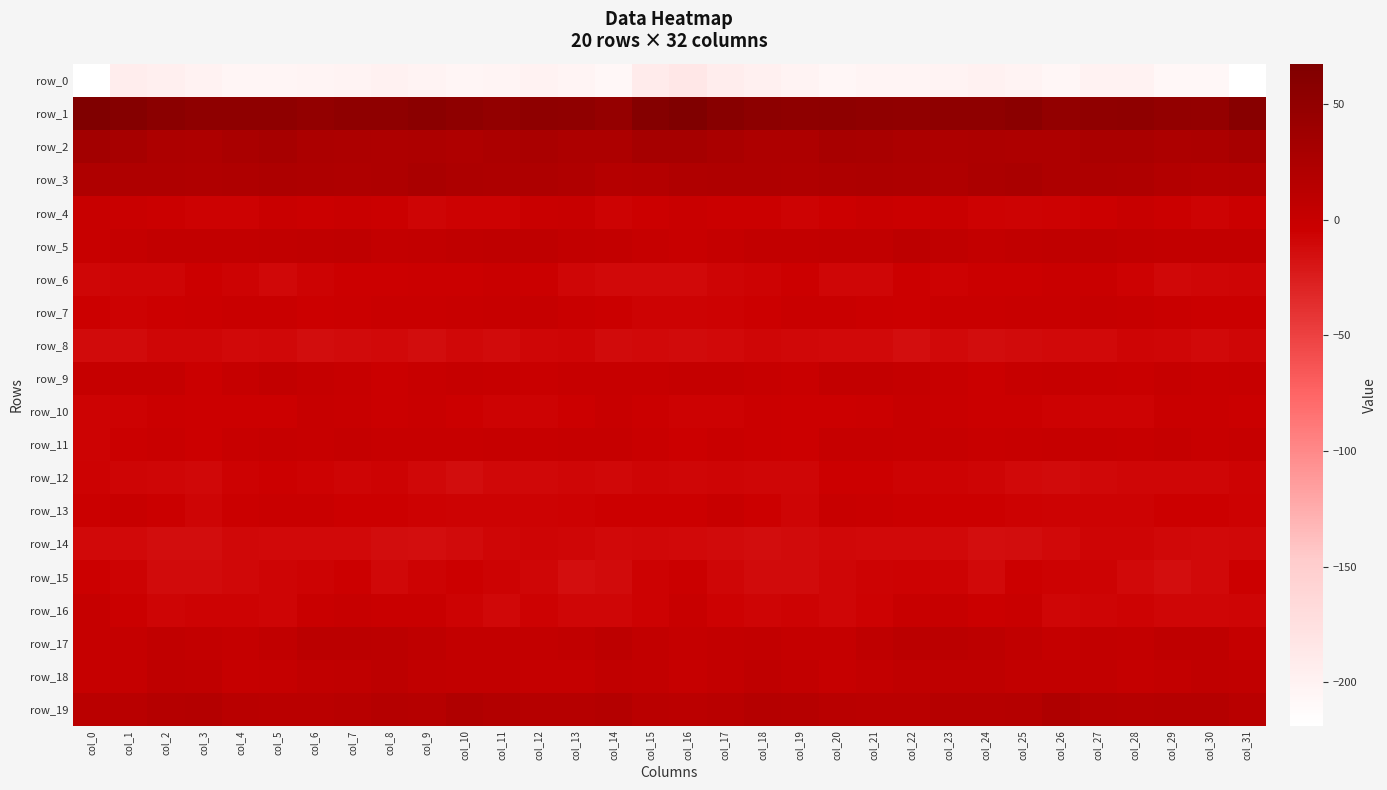

What is the sum of the row_17 values at col_1 and col_28?

4.9